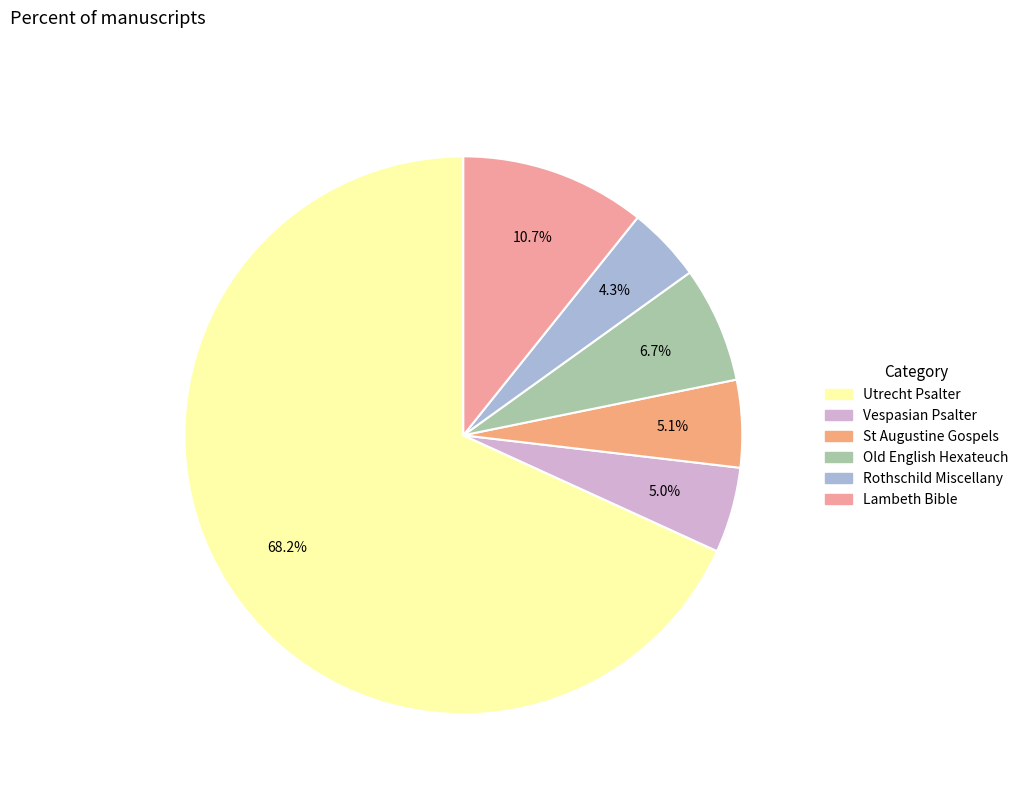

Rank the categories by value from lowest to highest.

Rothschild Miscellany, Vespasian Psalter, St Augustine Gospels, Old English Hexateuch, Lambeth Bible, Utrecht Psalter